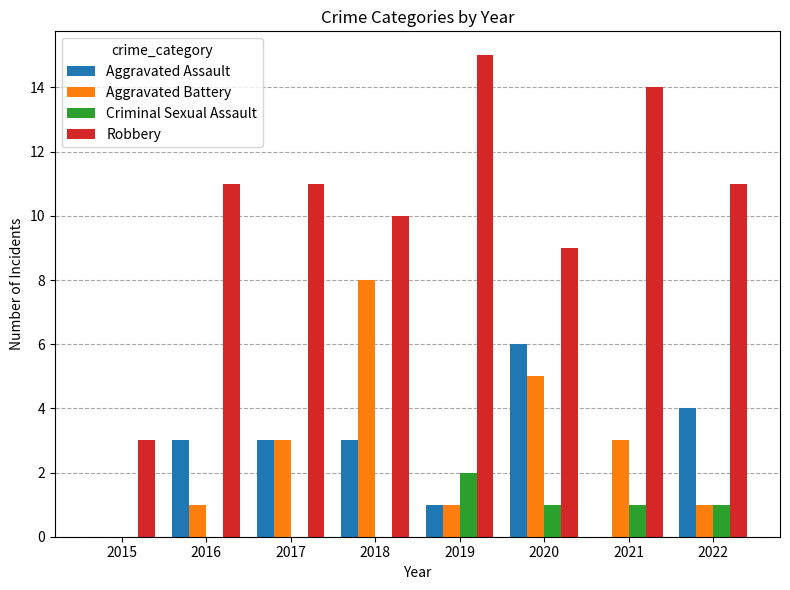

At which label does Aggravated Battery reach its peak?

2018